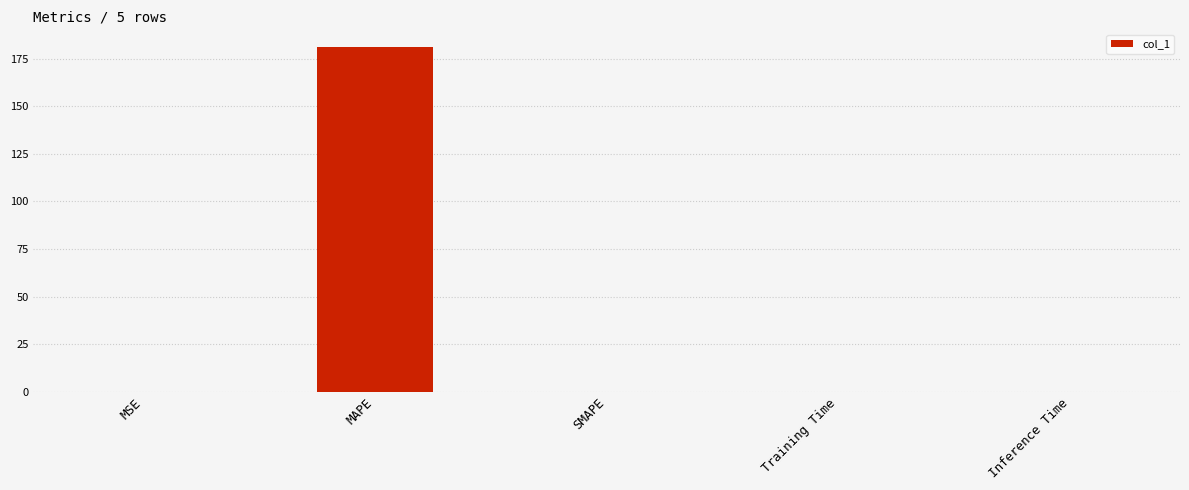

What is the greatest value displayed?

181.4